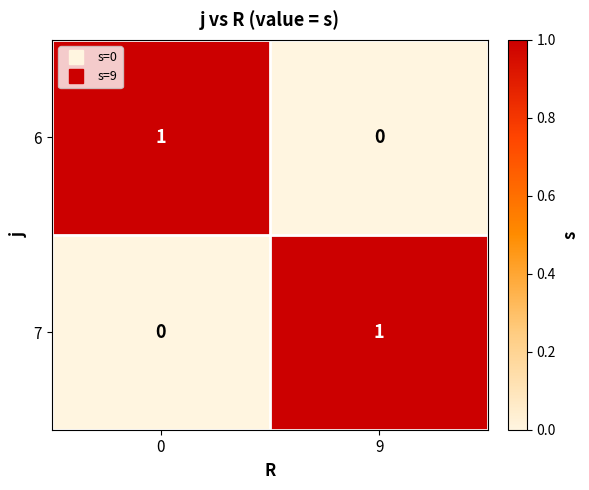

The 6 series shows 0 at 9. True or false?

True